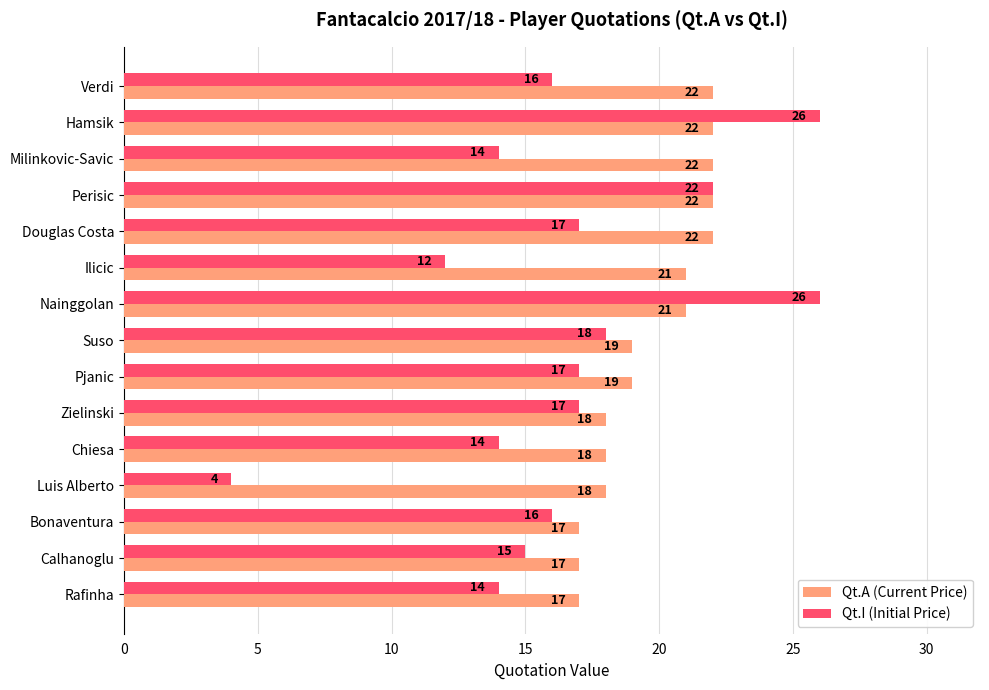

What are all the series names shown in the legend?

Qt.A (Current Price), Qt.I (Initial Price)